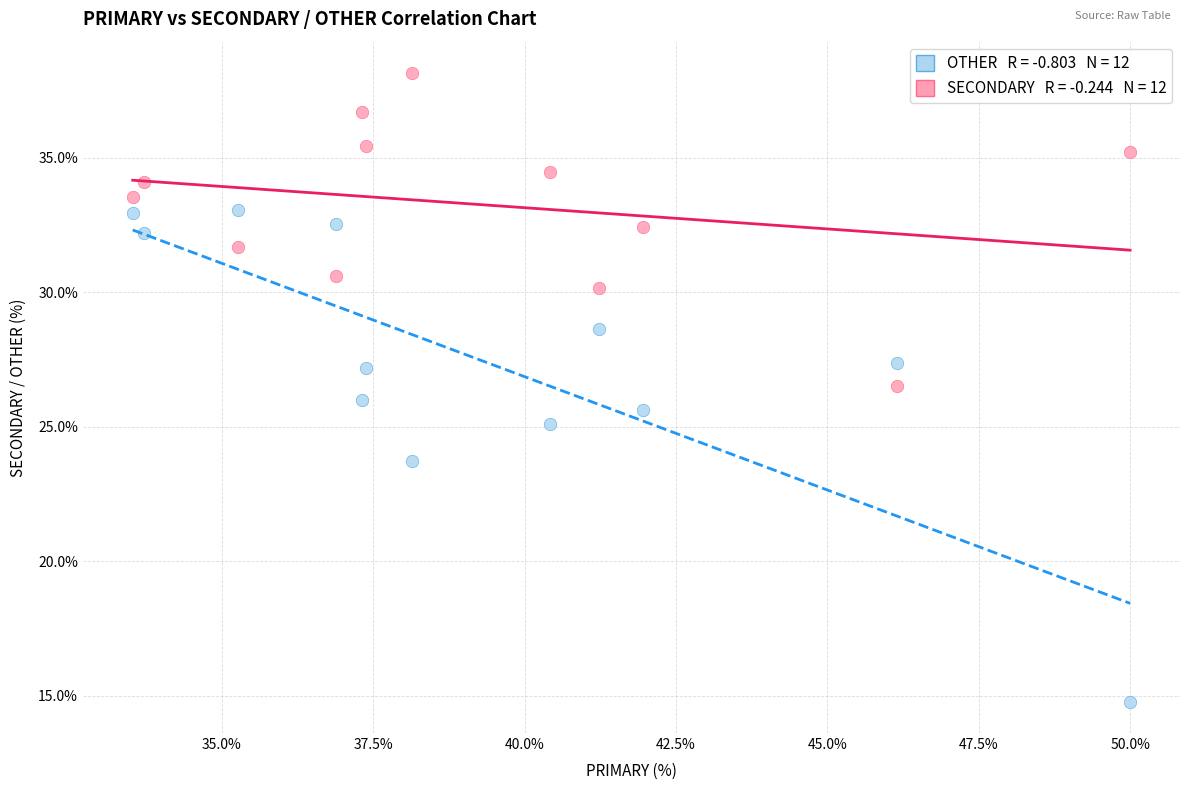

Across all data points, what is the range of X values (max minus min)?

16.5